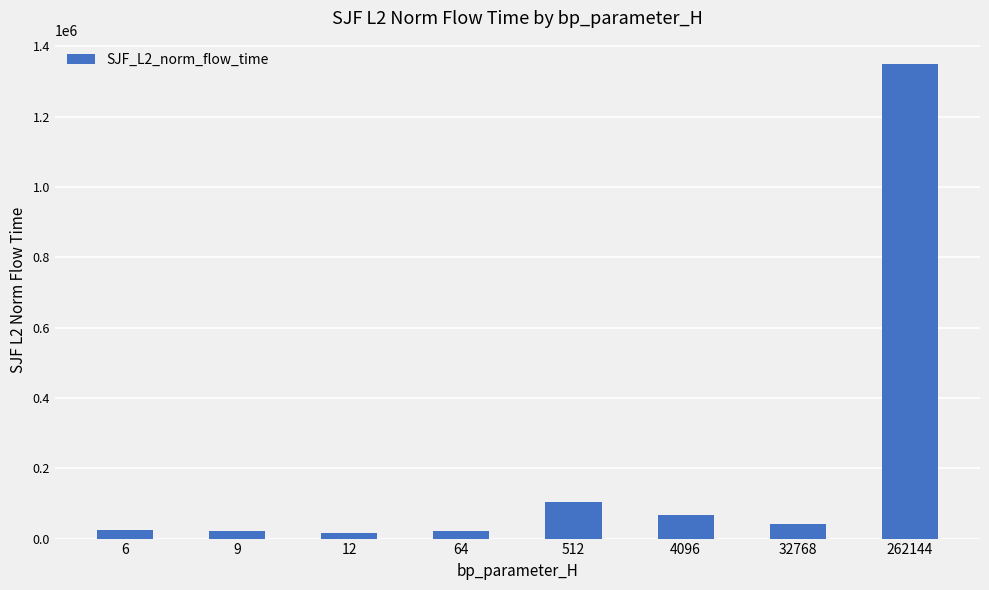

Is it true that the value at 512 is 104549.6?

True